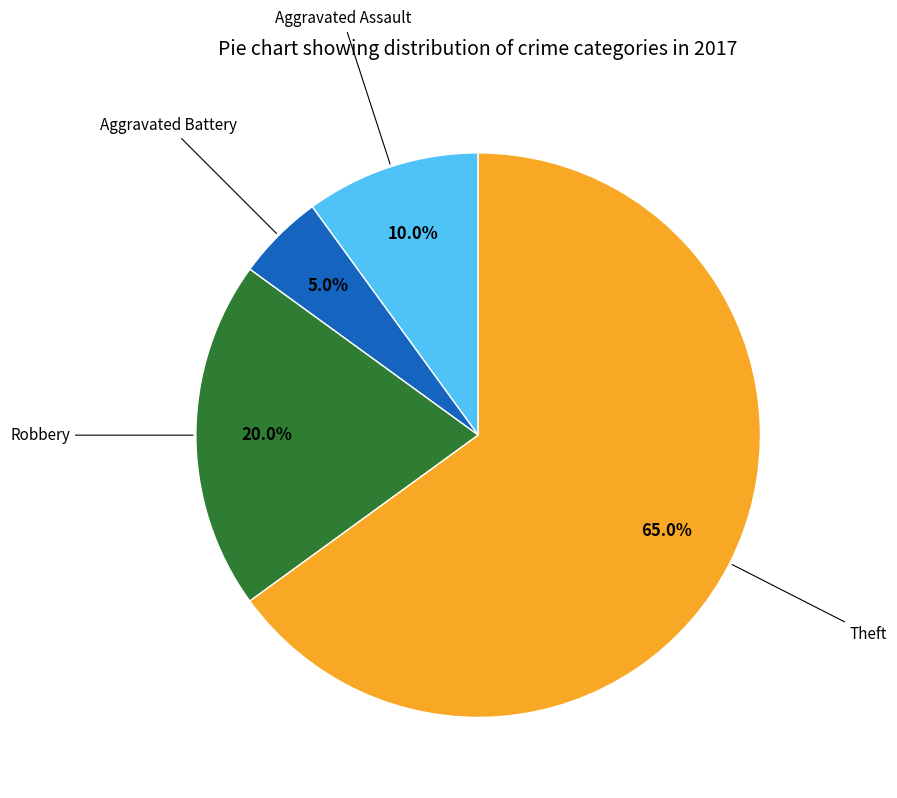

Rank the categories by value from highest to lowest.

Theft, Robbery, Aggravated Assault, Aggravated Battery